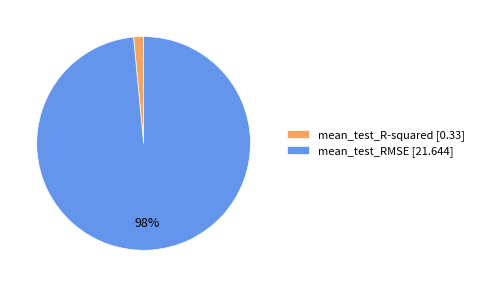

What is the smallest slice in the pie chart?

mean_test_R-squared